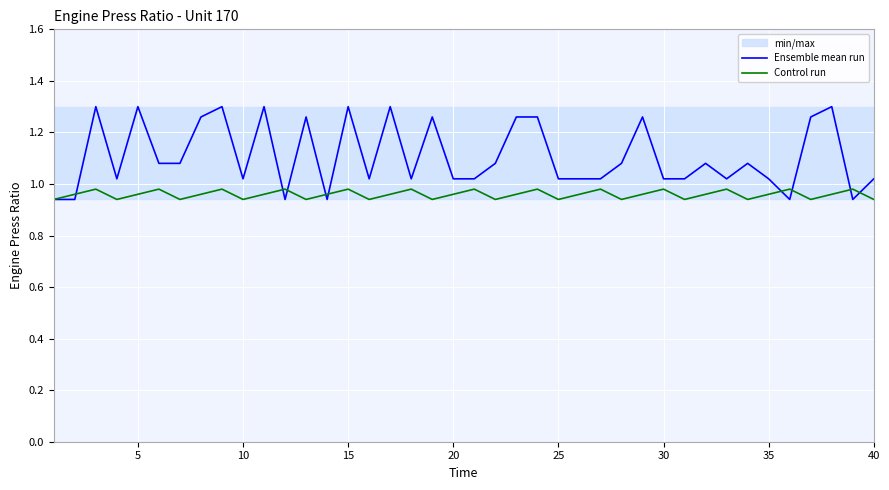

True or false: Control run has a value of 0.3 at 10.

False